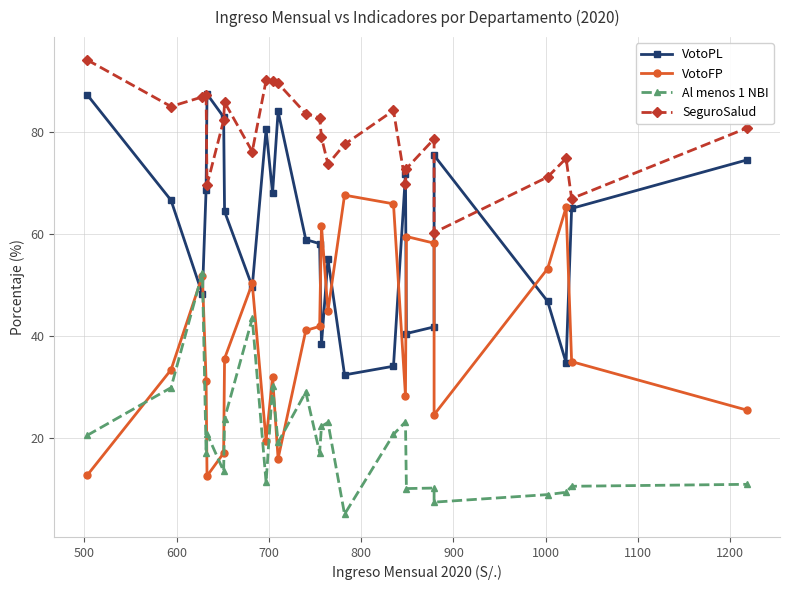

True or false: SeguroSalud has more than 1 interior local peaks.

True